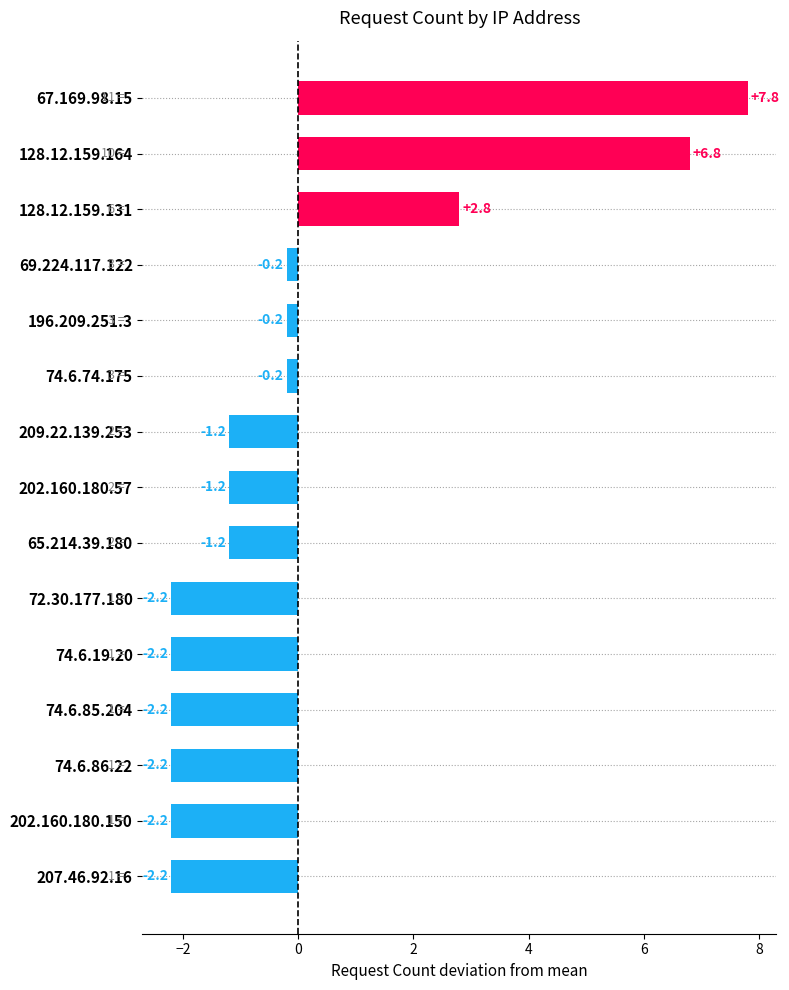

What is the difference between the maximum and minimum values?

10.0